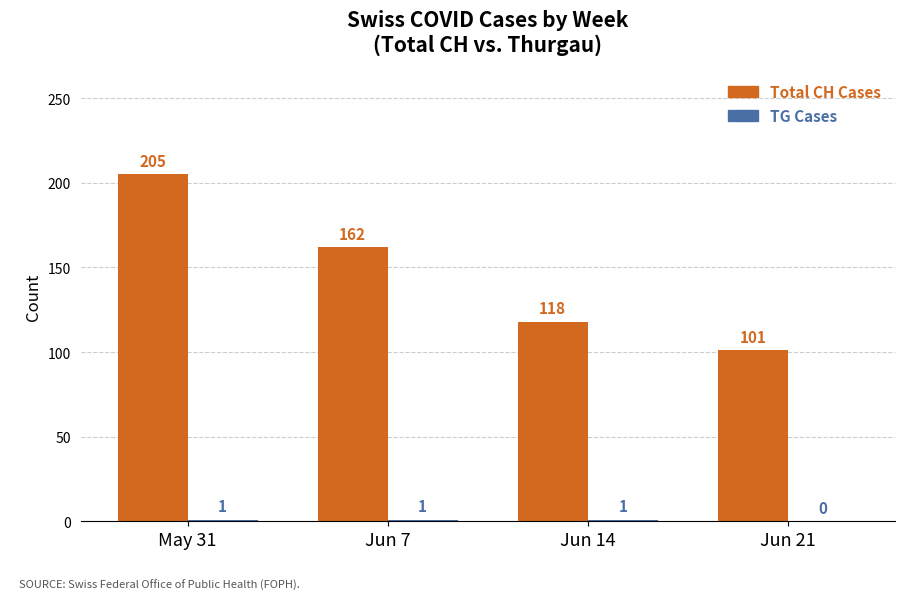

The value of Total CH Cases at Jun 7 is 78. True or false?

False